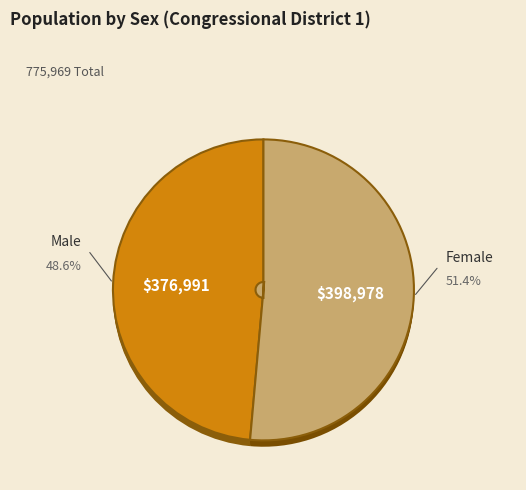

To the nearest percent, what percentage of the pie is Male?

49%